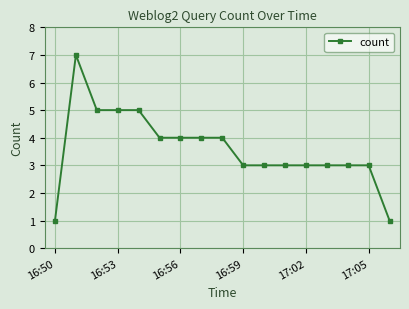

Reading right to left, extract all data points from this chart.

1	3	3	3	3	3	3	3	4	4	4	4	5	5	5	7	1